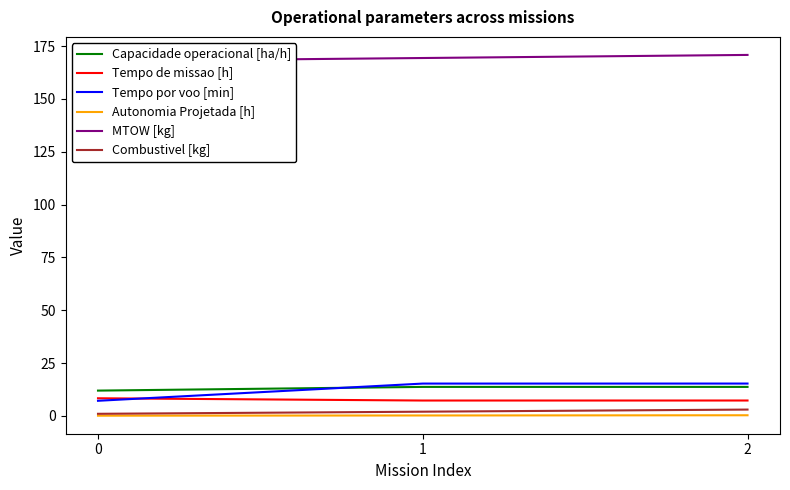

Is this an area chart (filled region under the line)?

No